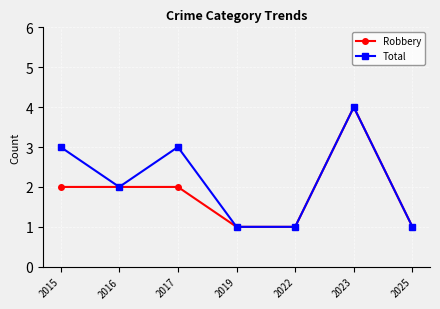

Which category has the highest value in the Total series?

2023